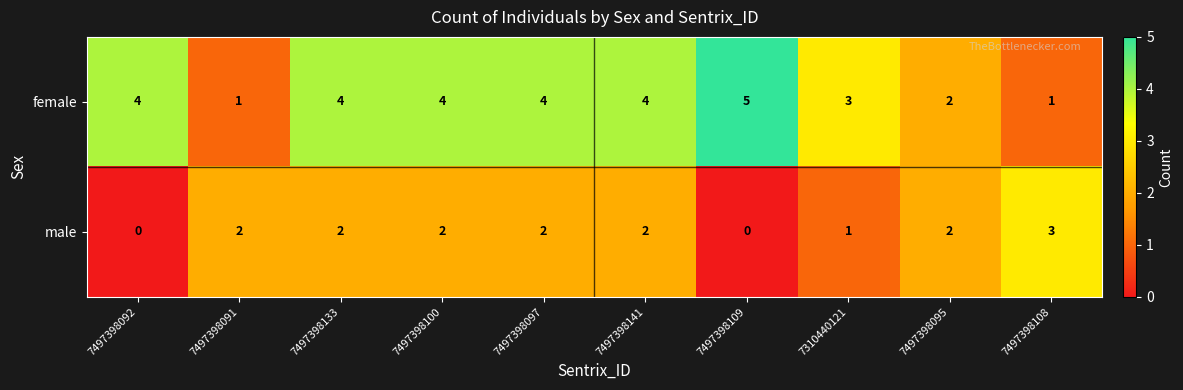

Count the male values in the range 1 to 2.

7